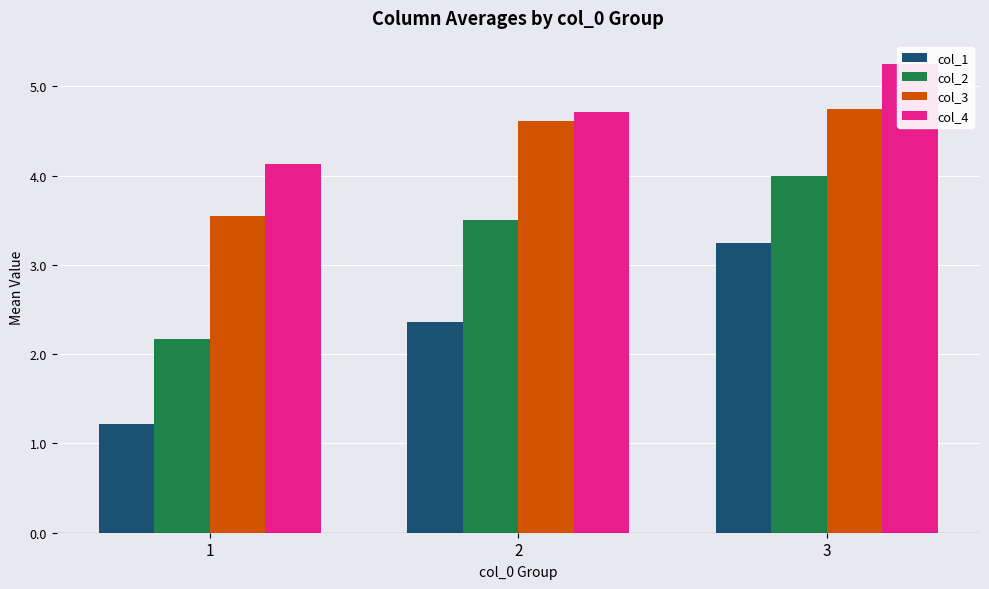

Which series has the largest total across all categories?

col_4